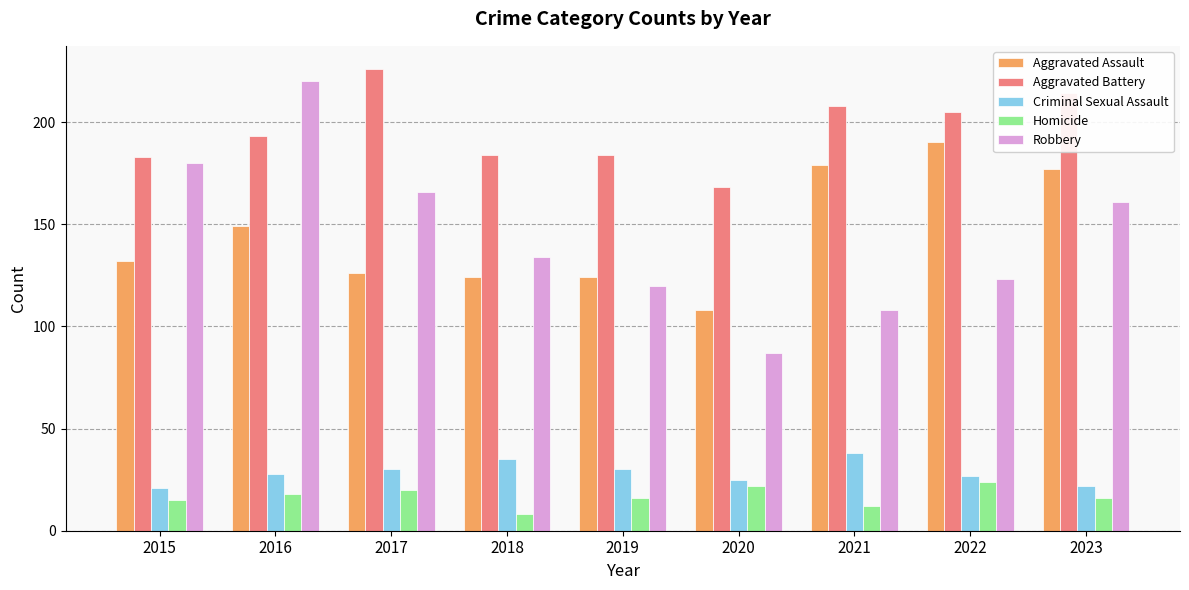

What is the total value across all series at 2023?

590